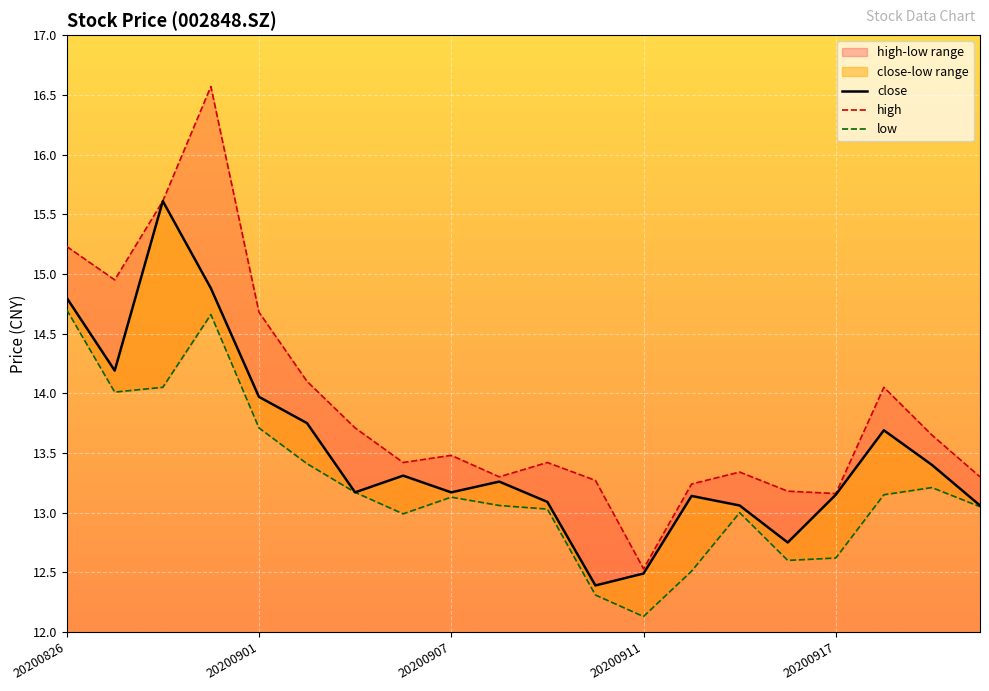

Is the value of close at 7 greater than the value of high at 15?

Yes